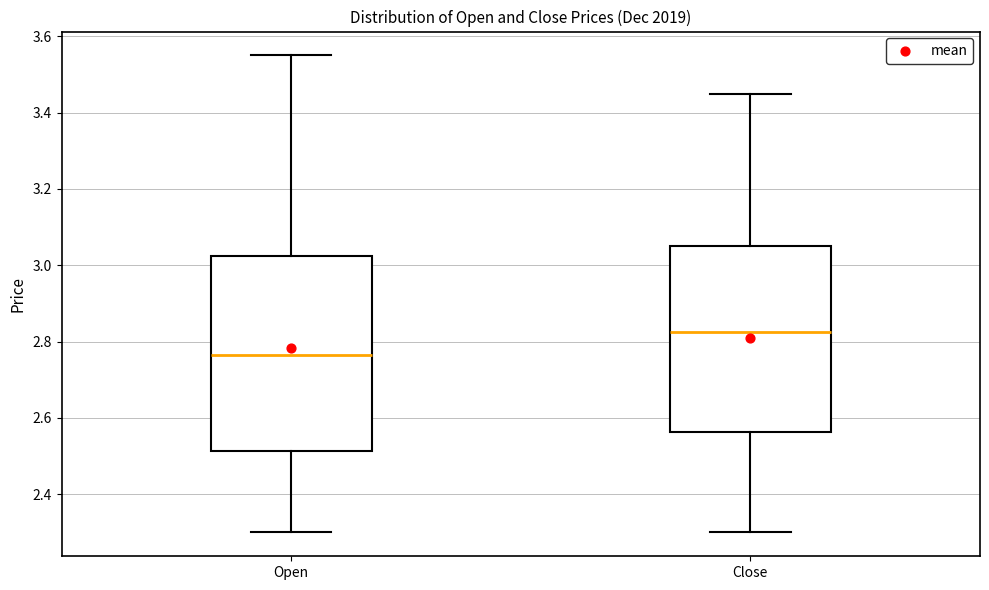

Where is the upper edge of the box for Open on the y-axis? The values are not printed on the chart, so give them approximately, as read against the axis.

3.02